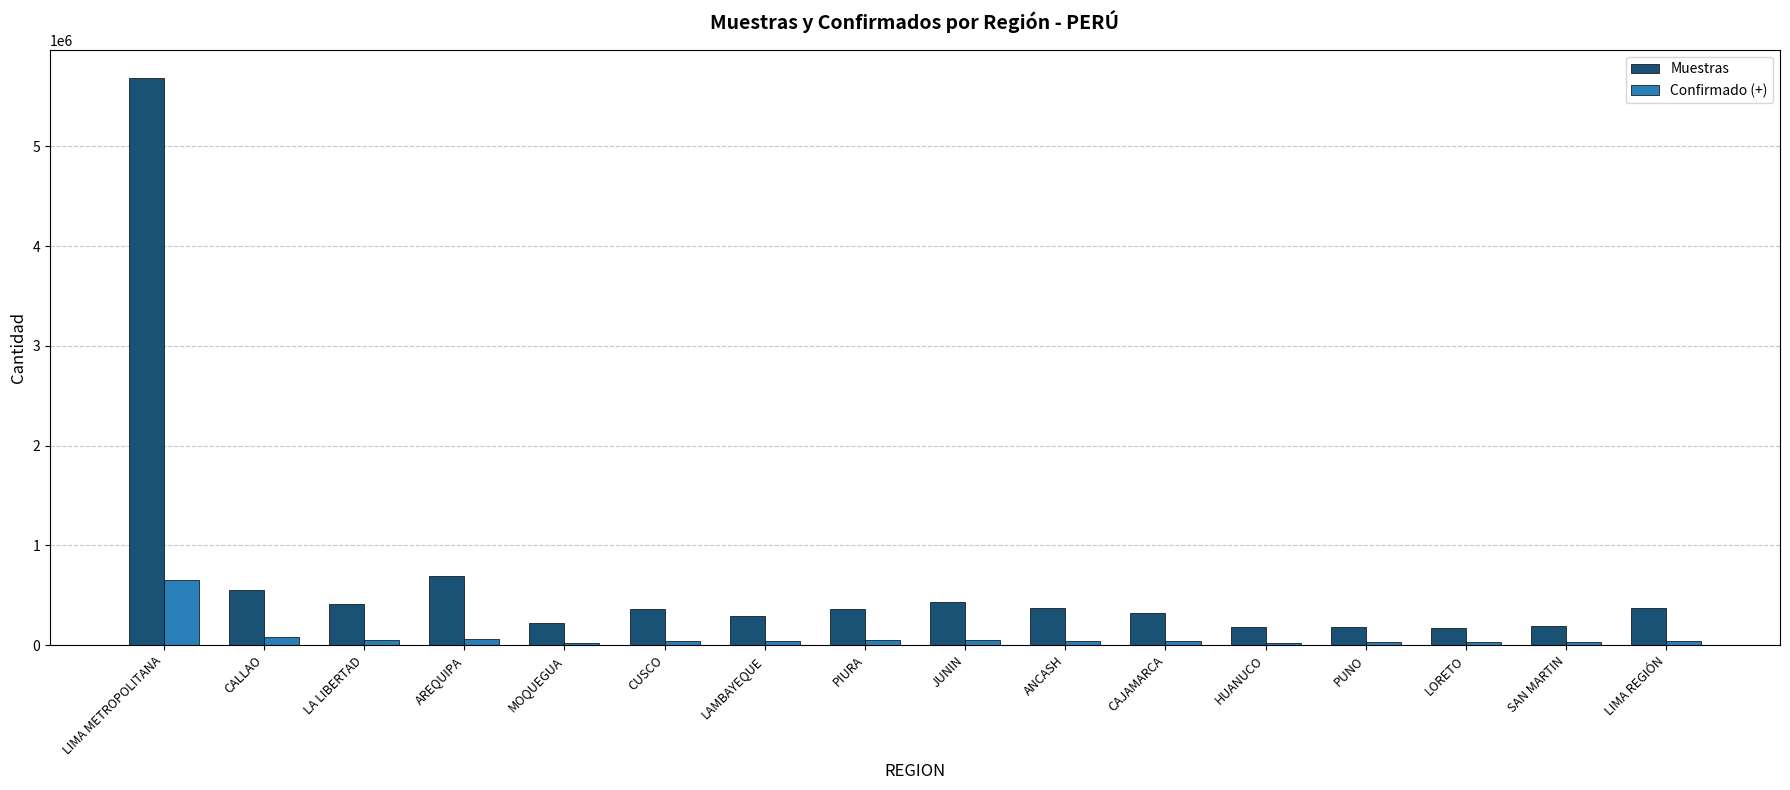

Count the number of data series in this chart.

2